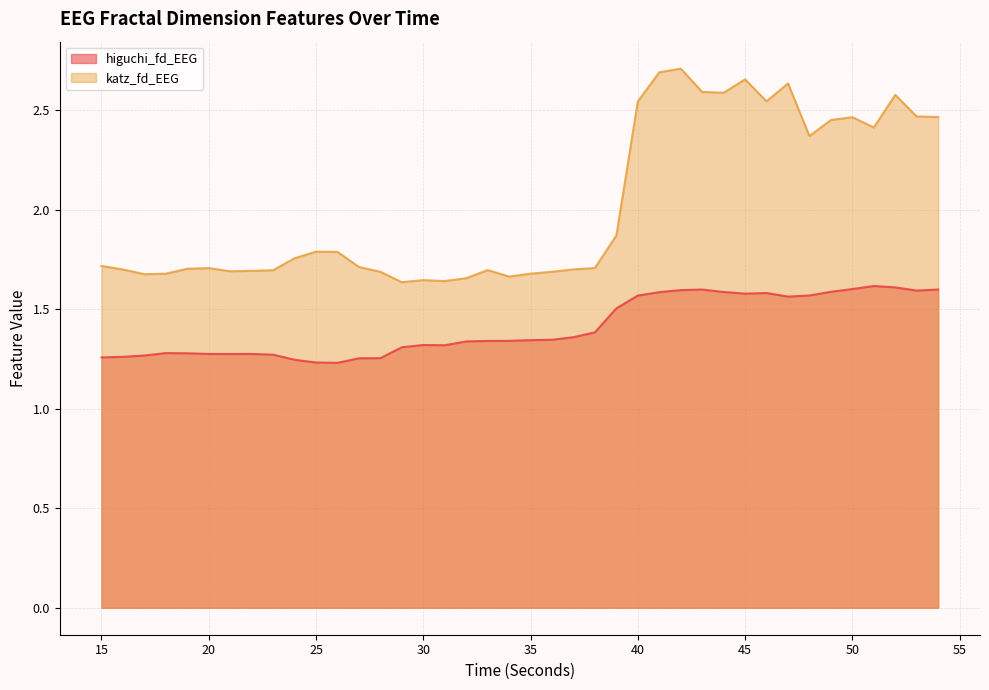

Which has a higher value, 19 or 52?

52